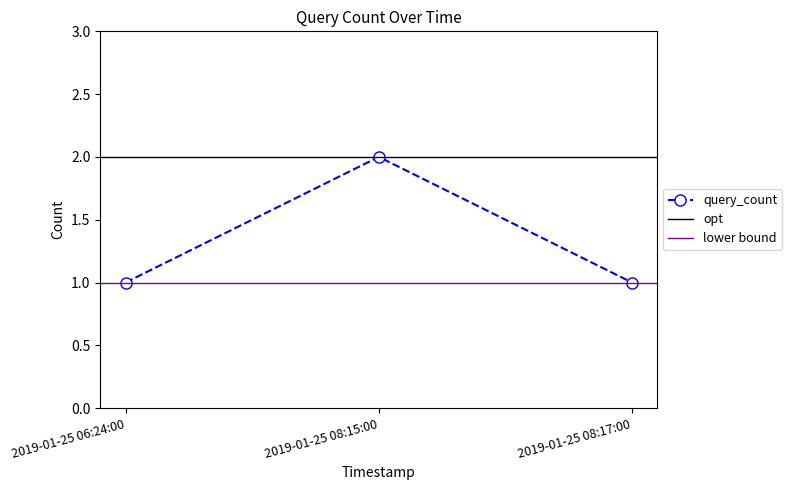

Between 2019-01-25 08:15:00 and 2019-01-25 06:24:00, which is larger?

2019-01-25 08:15:00